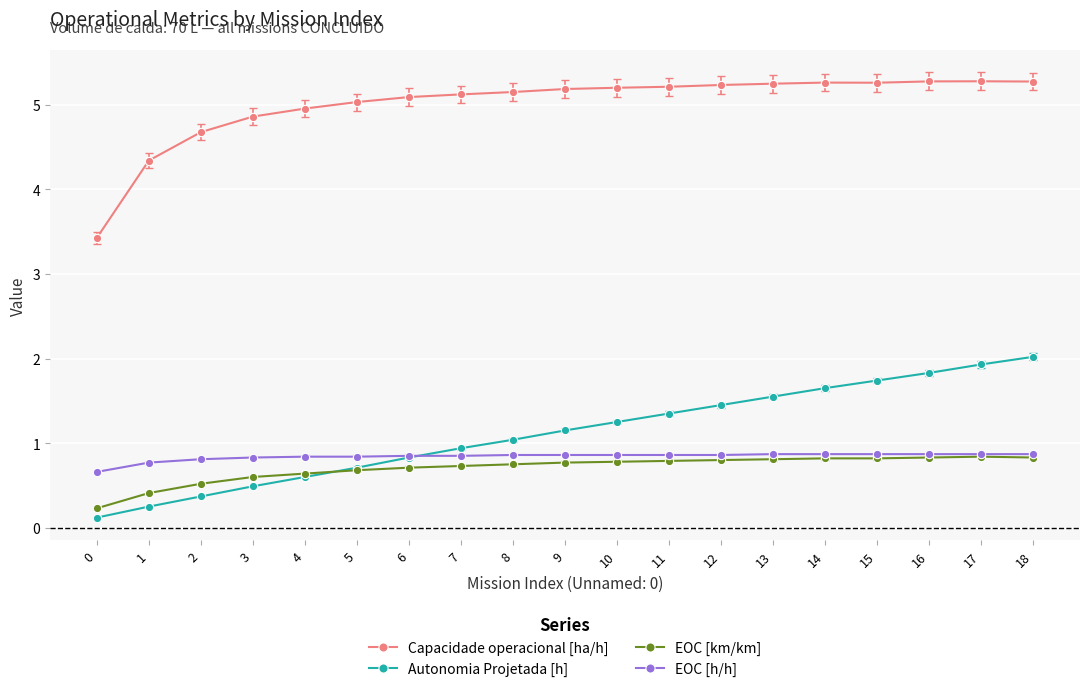

True or false: Autonomia Projetada [h] and Capacidade operacional [ha/h] intersect in this chart.

False